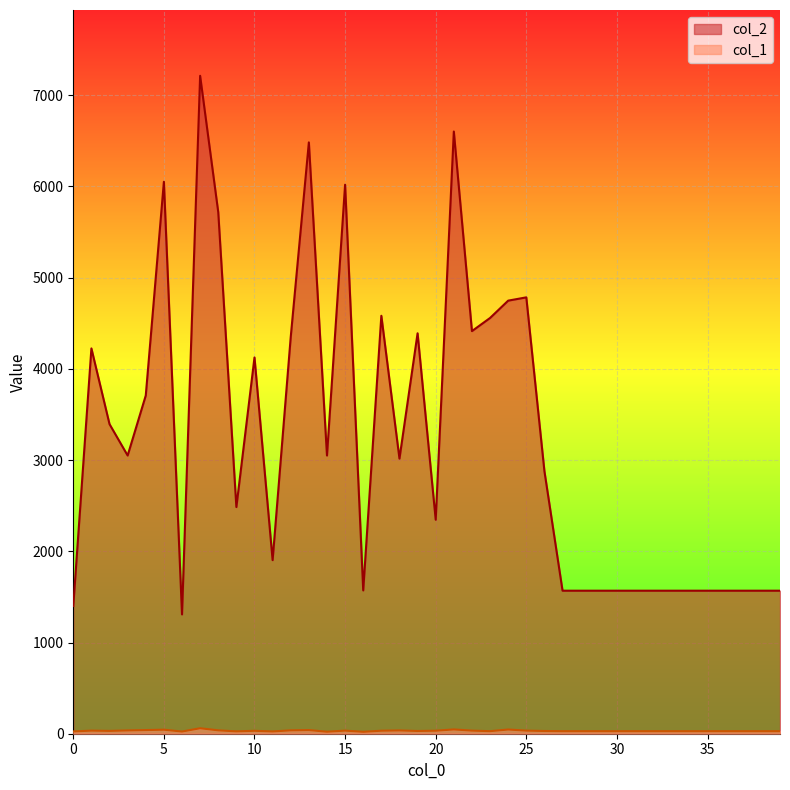

What is the difference between the highest and lowest values at 32?

1540